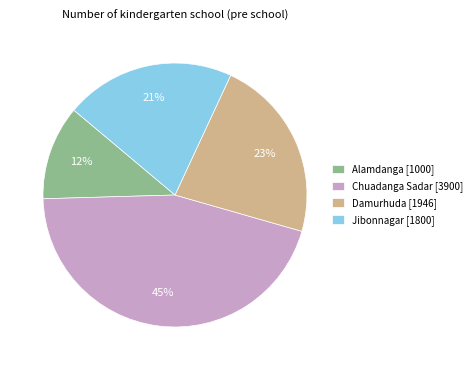

True or false: Damurhuda accounts for 13% of the total.

False